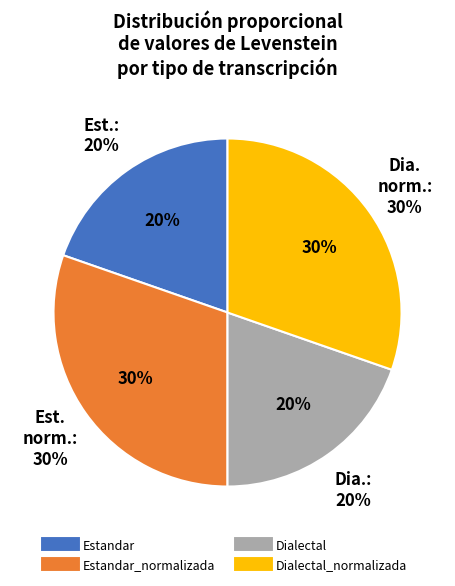

Which category has the biggest portion of the pie?

Estandar_normalizada